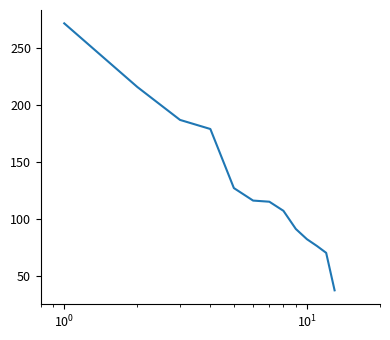

What is the minimum value shown in the chart?

37